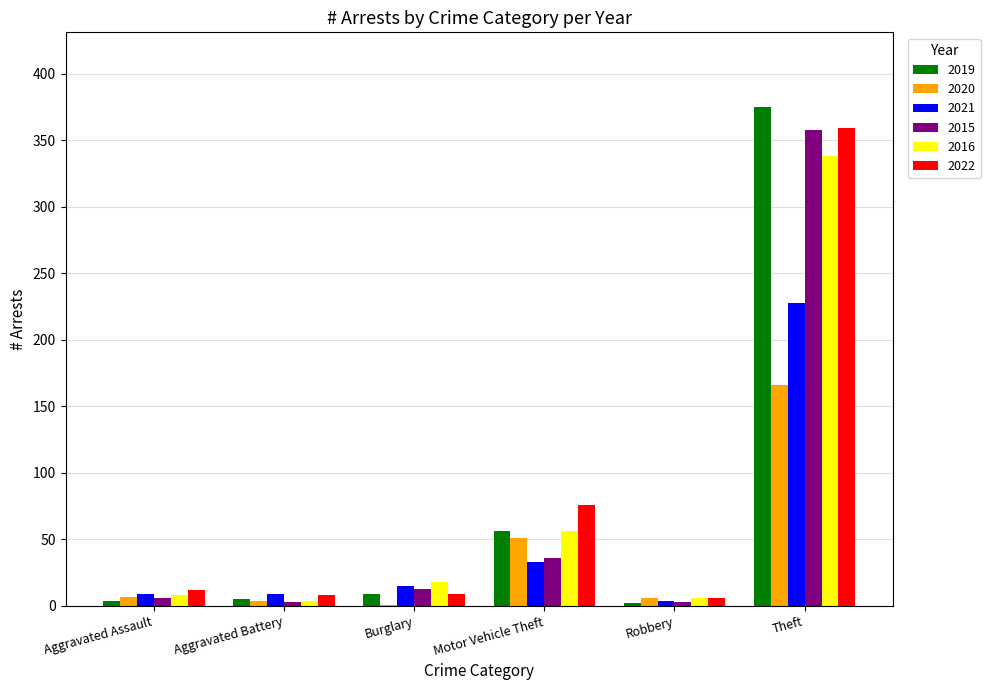

At which category does the chart reach its peak across all series?

Theft